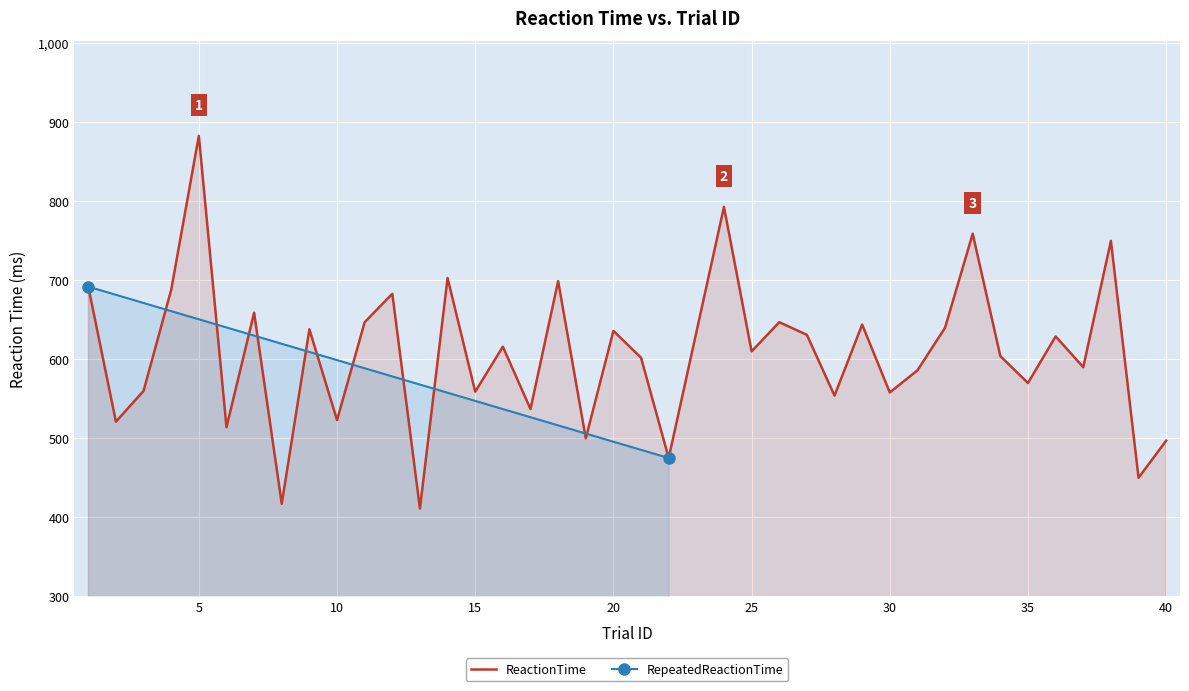

What is the smallest value displayed?

411